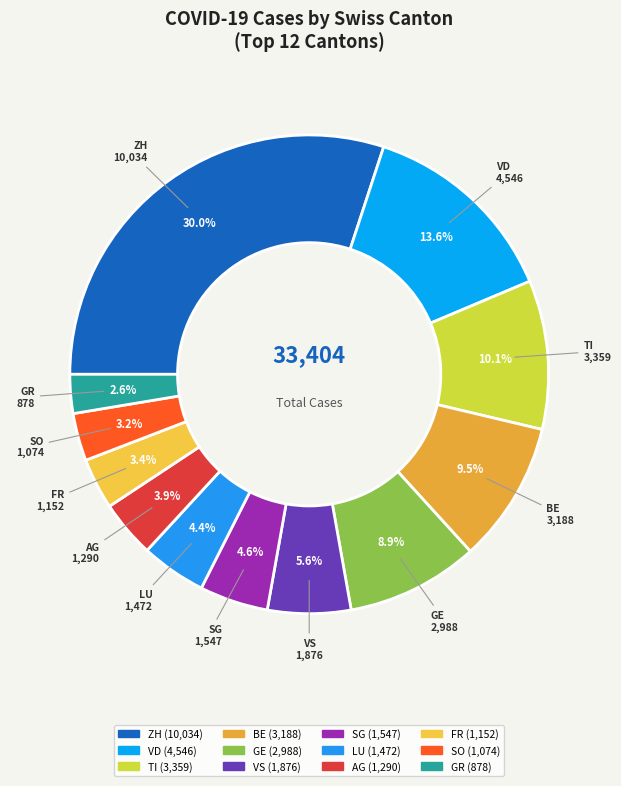

Count the number of slices in the pie.

12